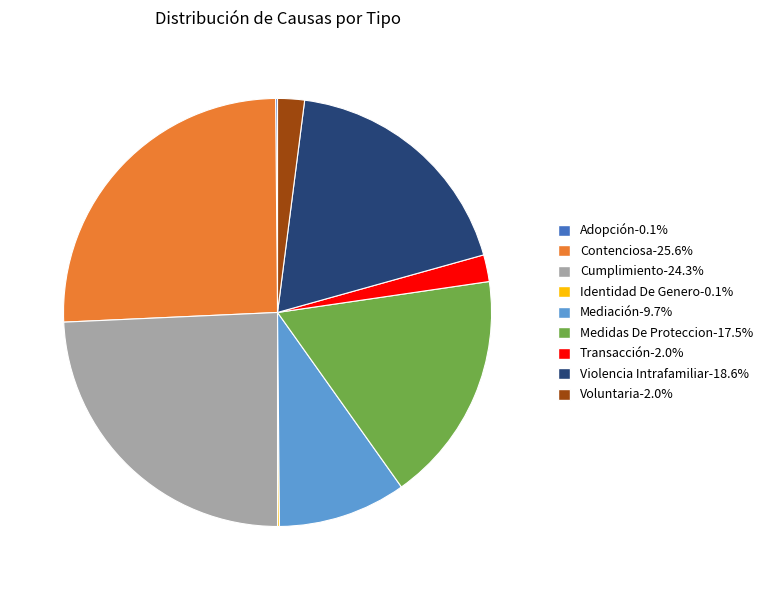

True or false: Mediación accounts for 1% of the total.

False